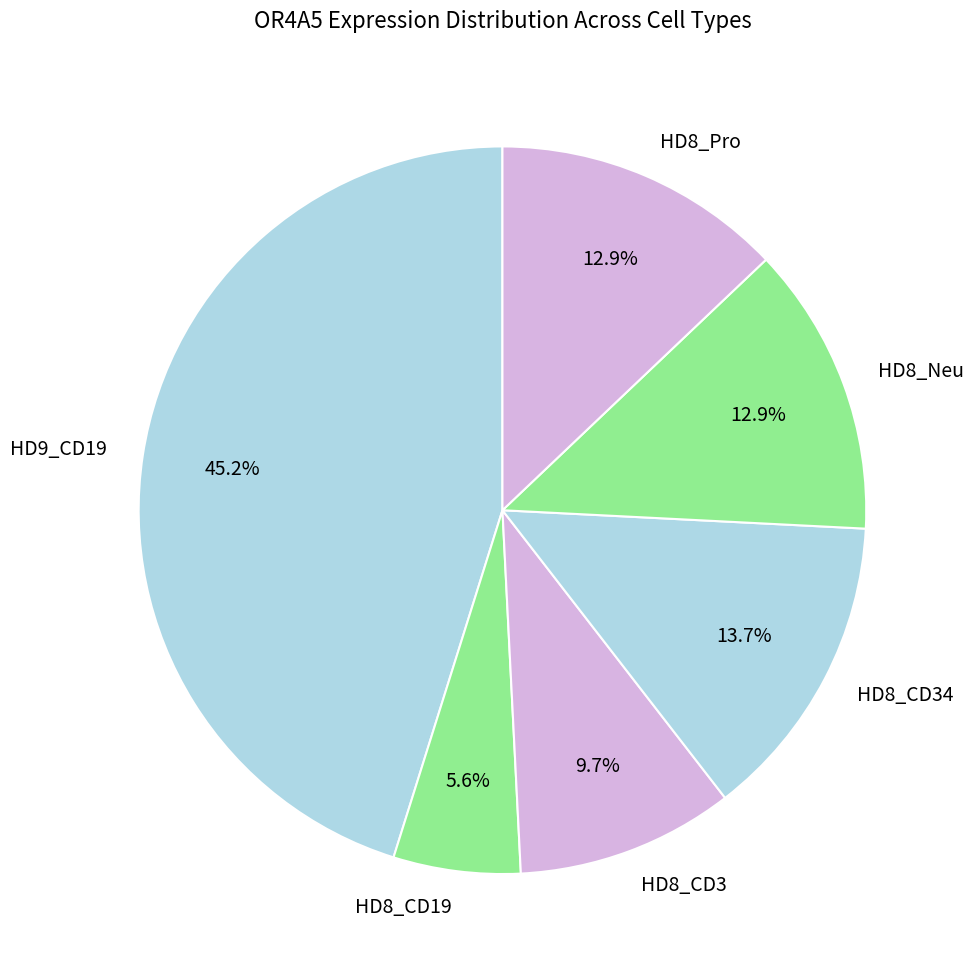

Is the sum of HD8_Pro and HD8_CD3 greater than half?

No